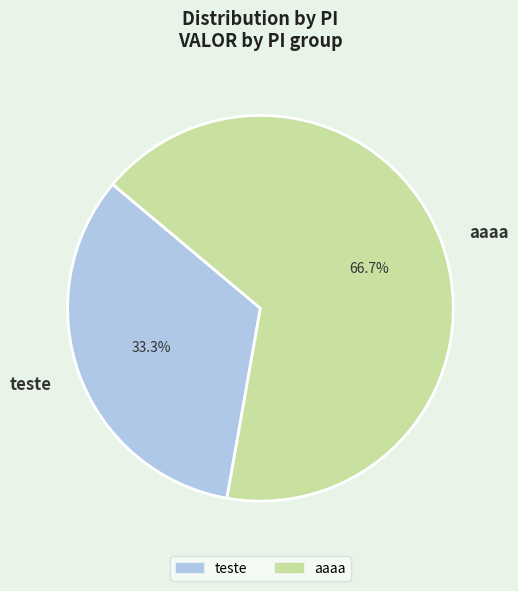

What portion of the pie excludes aaaa?

33.3%